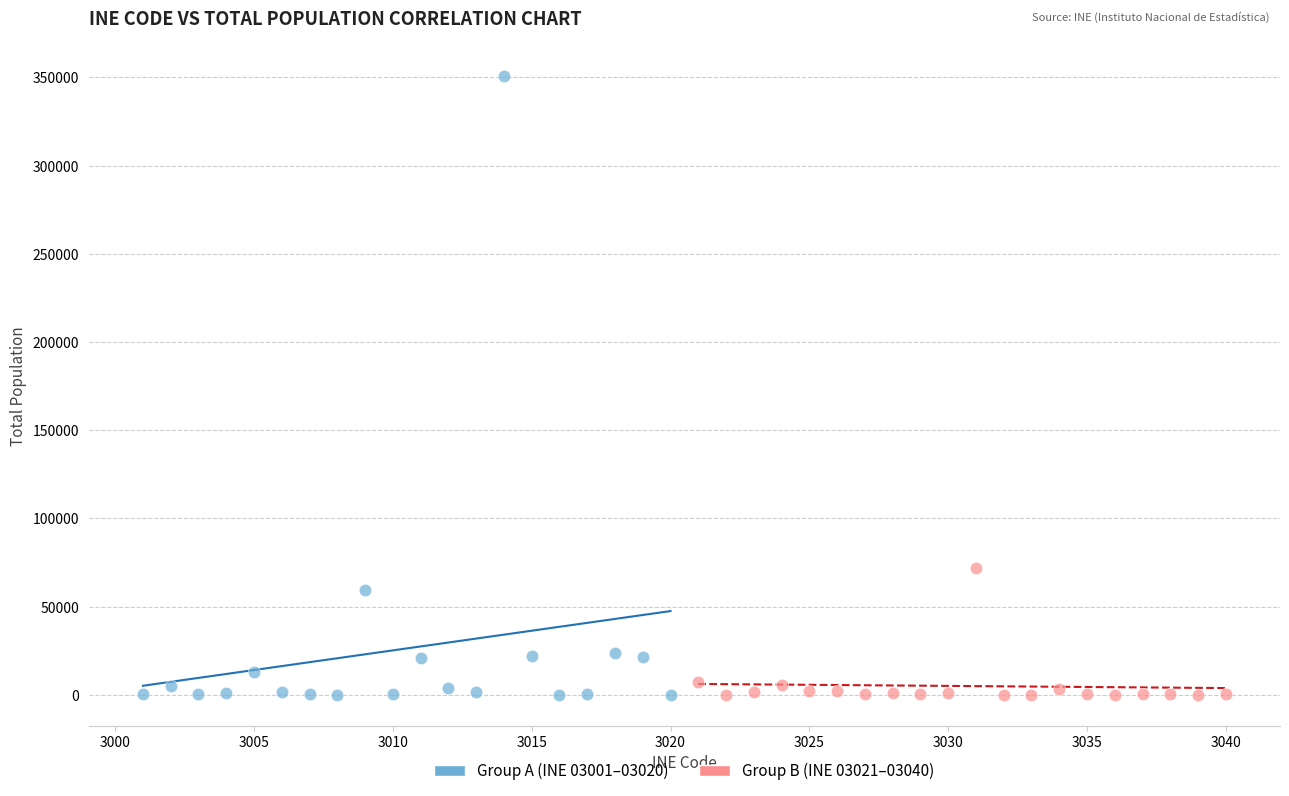

Which series contains the highest Y value?

Group A (INE 03001–03020)